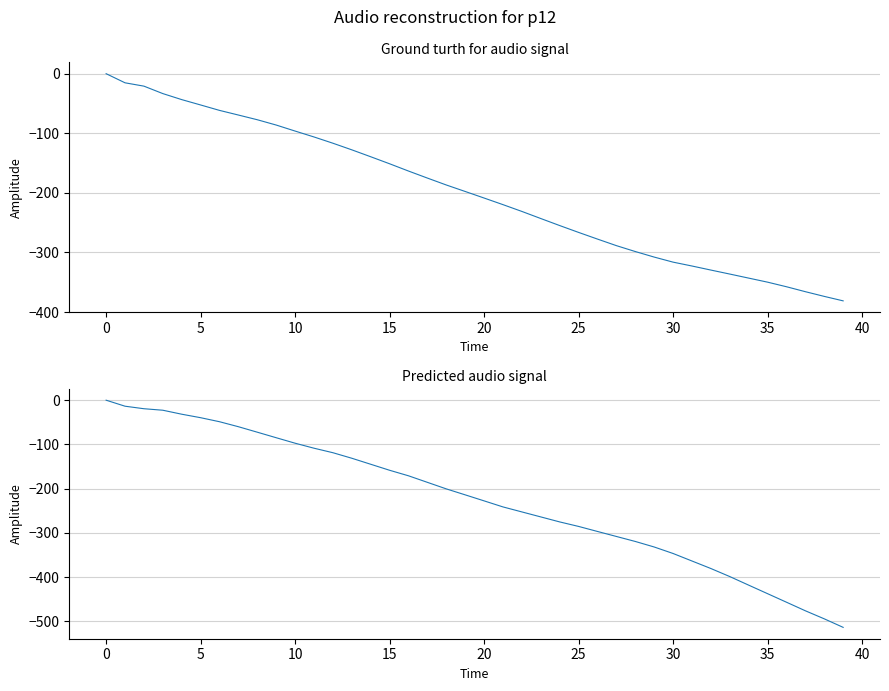

What is the average value of the x series?

-199.8